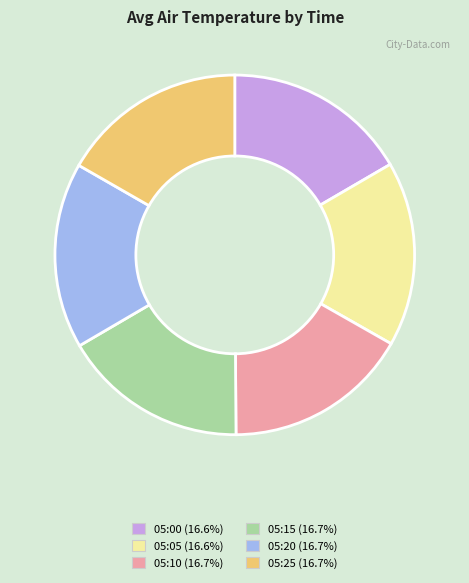

How many segments does this pie chart have?

6